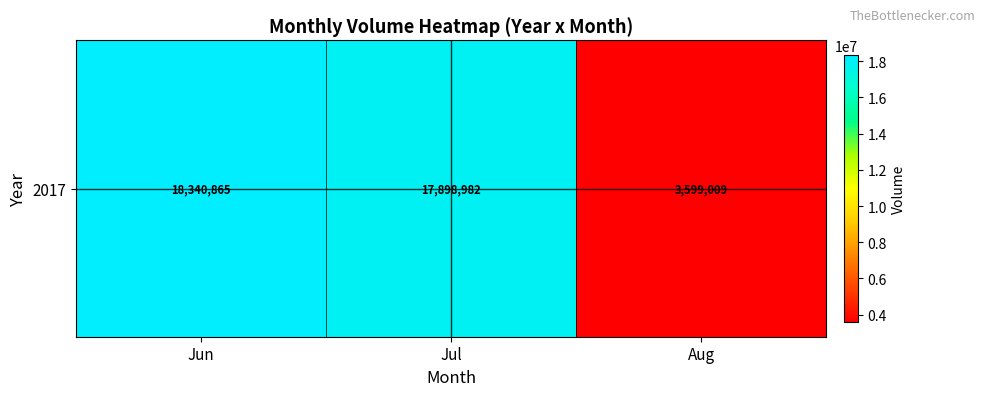

What is the difference between the maximum and second lowest values?

441883